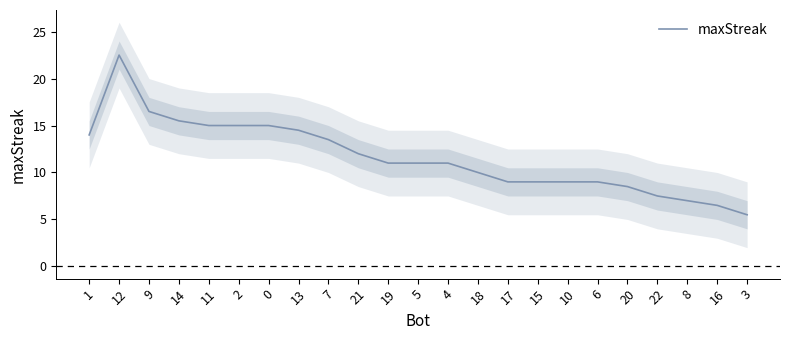

Count the number of categories in the chart.

23